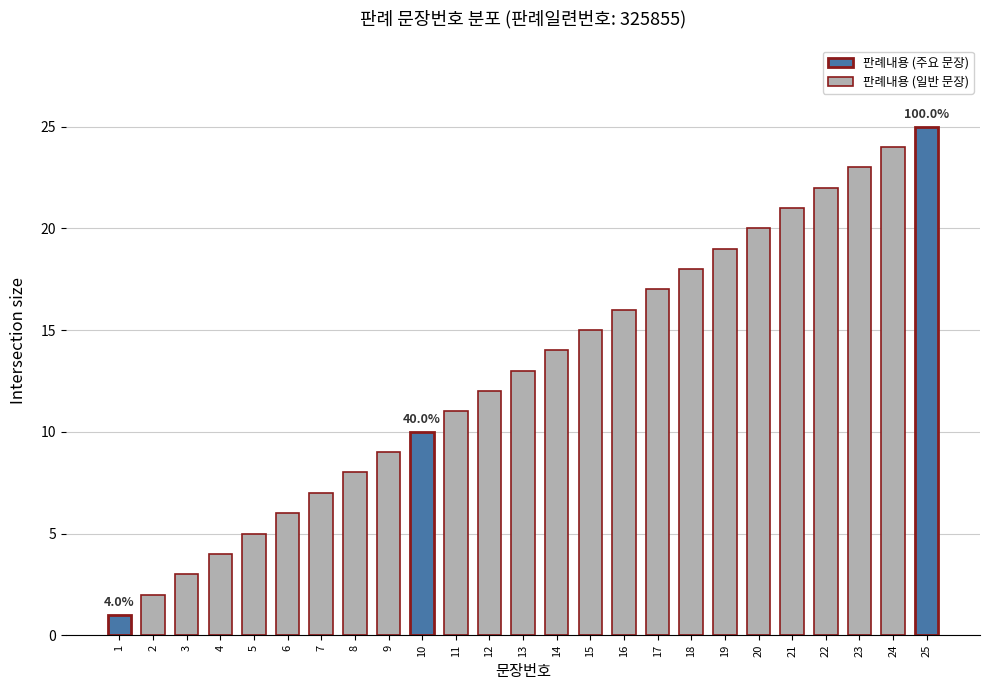

What is the sum of the values at 5 and 11?

16